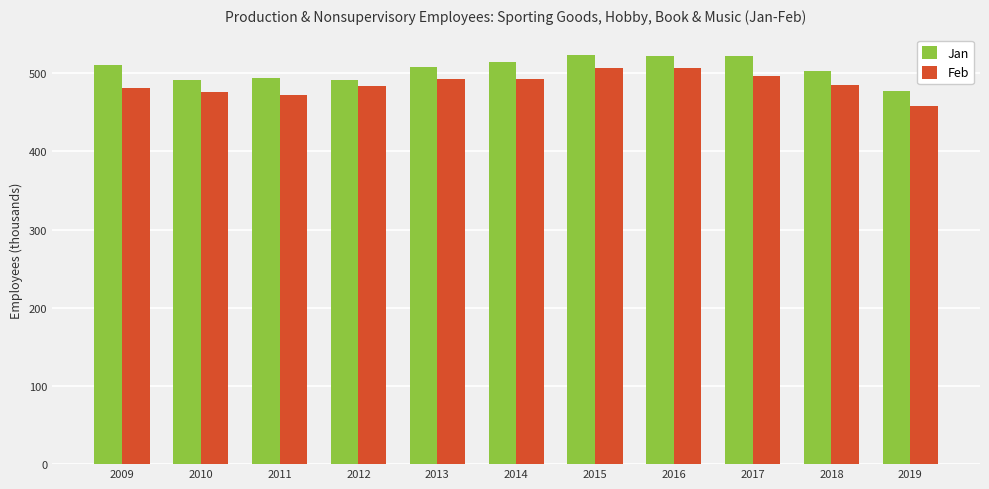

Where does the Feb series first go above 485?

2013